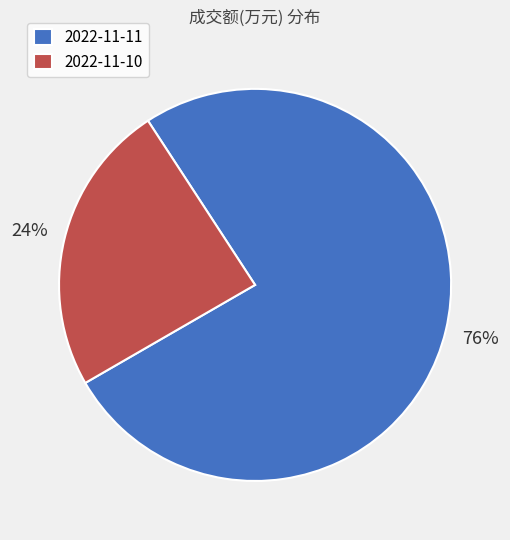

Does any single category account for the majority?

Yes